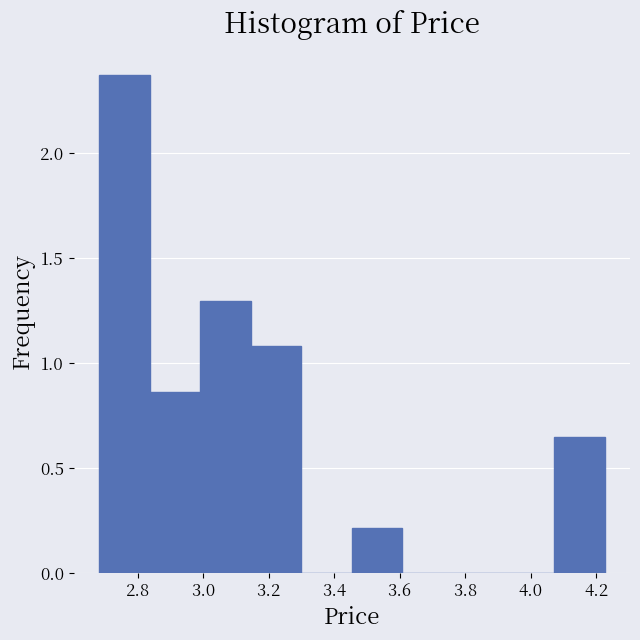

Reading left to right, transcribe this chart: for each bar, give the range it covers on the x-axis and its height. Neither the bar edges nor the heights are printed on the chart, so give them approximately, as read against the axes.

2.68 to 2.84: 2.40
2.84 to 3.00: 0.85
3.00 to 3.14: 1.30
3.14 to 3.30: 1.10
3.30 to 3.46: 0
3.46 to 3.60: 0.20
3.60 to 3.76: 0
3.76 to 3.92: 0
3.92 to 4.08: 0
4.08 to 4.22: 0.65